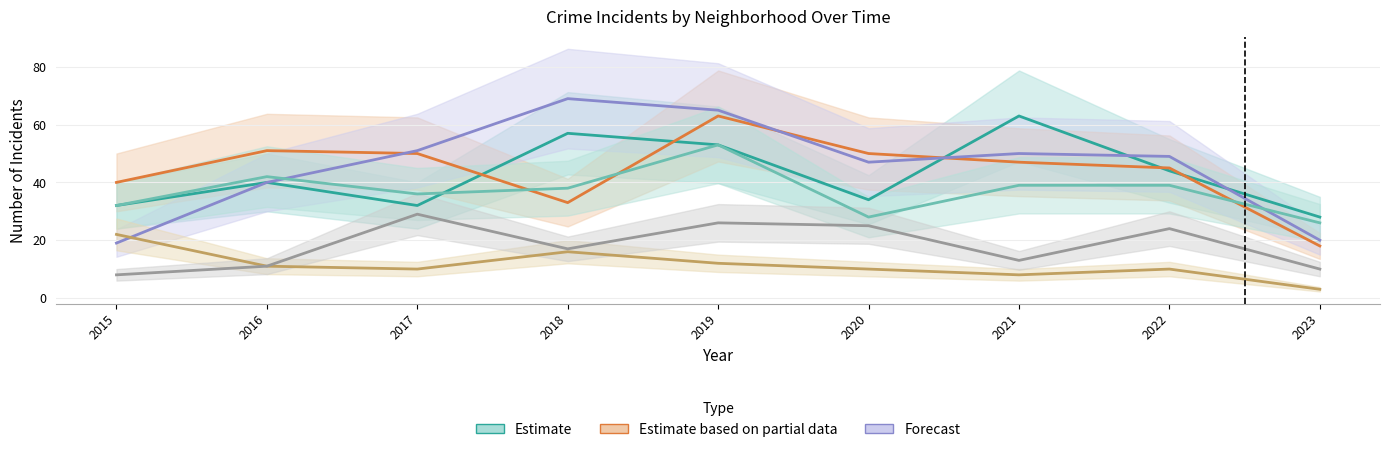

How many lines are shown in the chart?

6